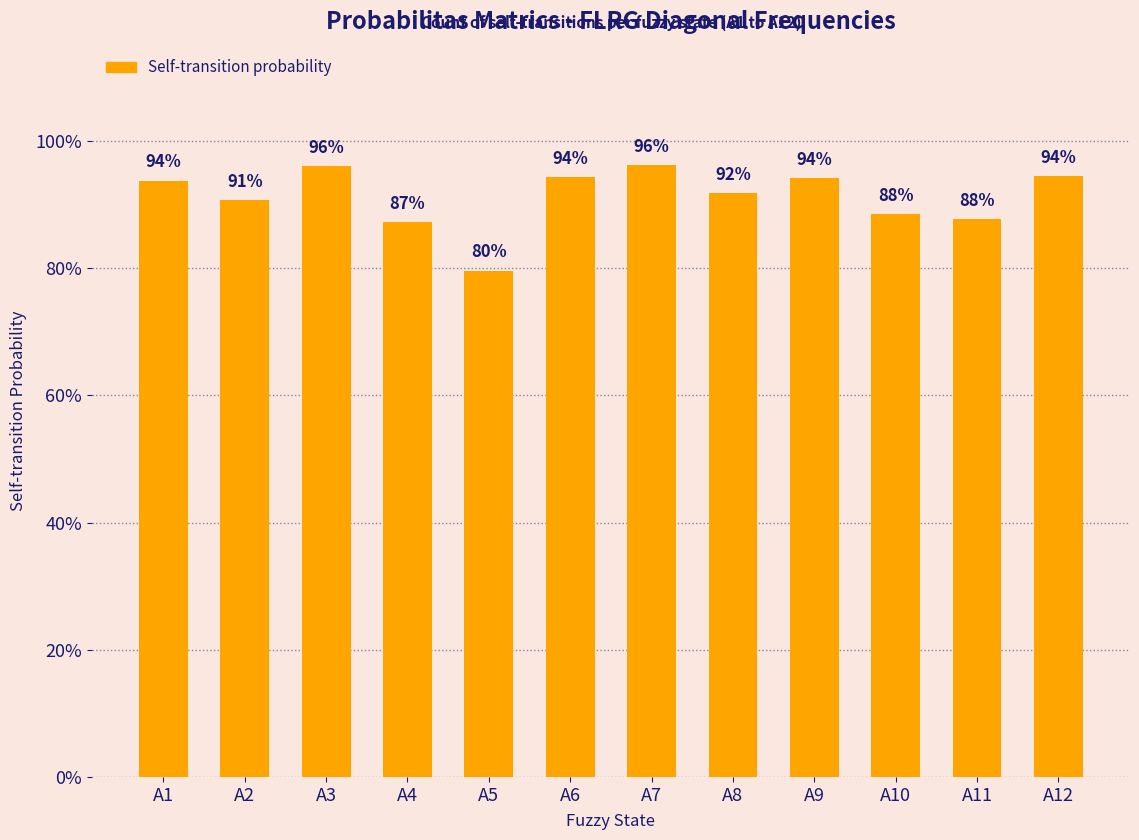

The chart shows a value of 94.4 at A12. True or false?

True